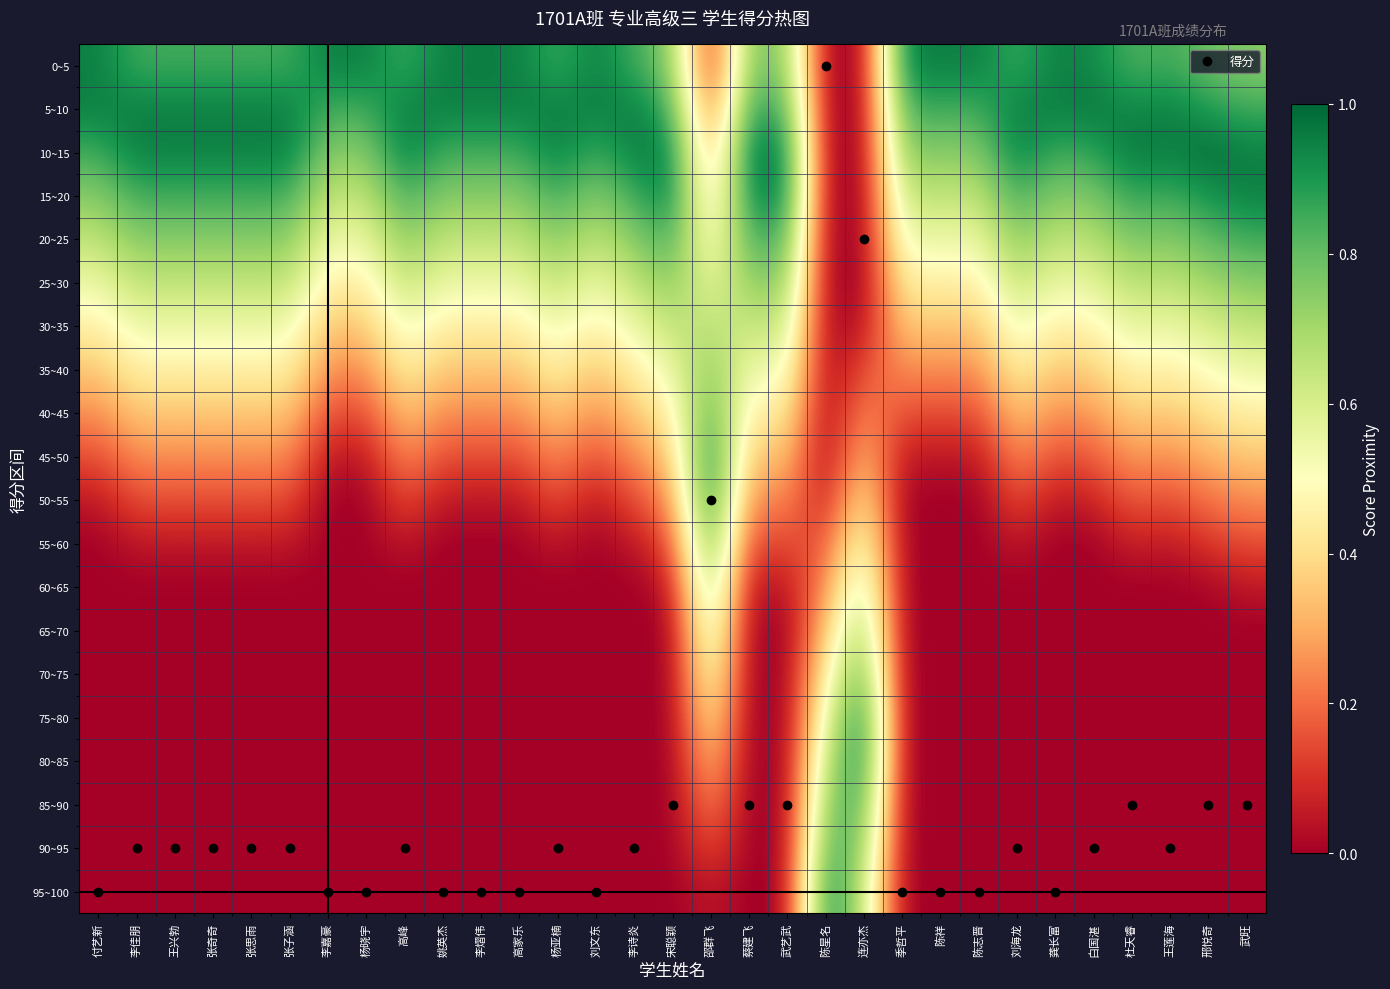

What is the greatest value displayed?

1.0